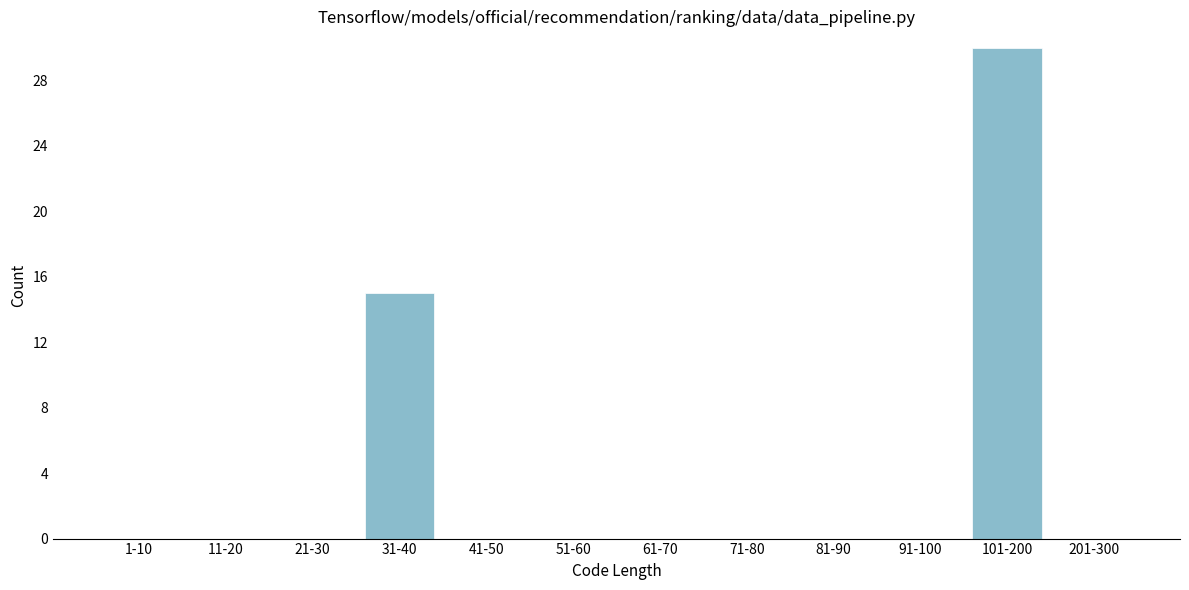

Reading left to right, what are all the values shown in this chart?

1-10=0	11-20=0	21-30=0	31-40=15	41-50=0	51-60=0	61-70=0	71-80=0	81-90=0	91-100=0	101-200=30	201-300=0